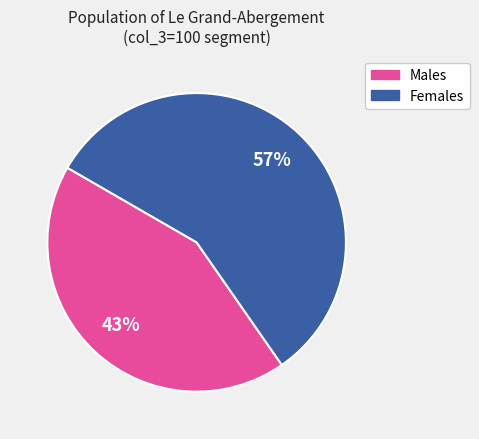

Does any single category account for the majority?

Yes